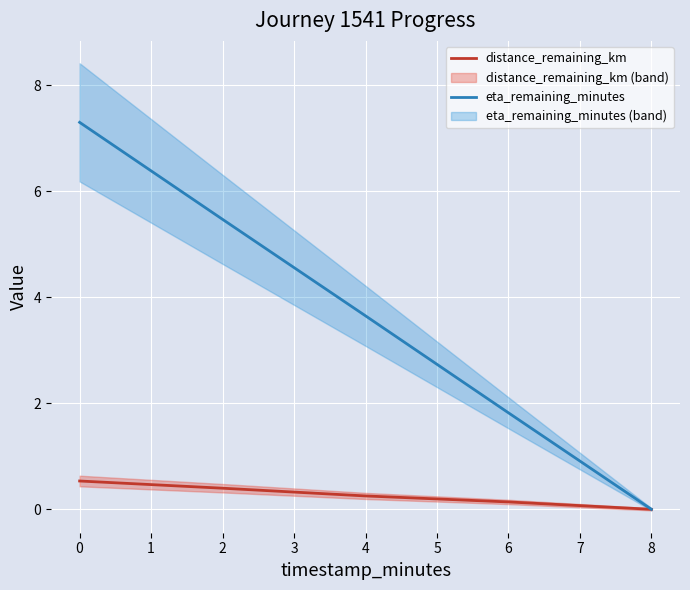

Where is eta_remaining_minutes nearest to the value 3?

4